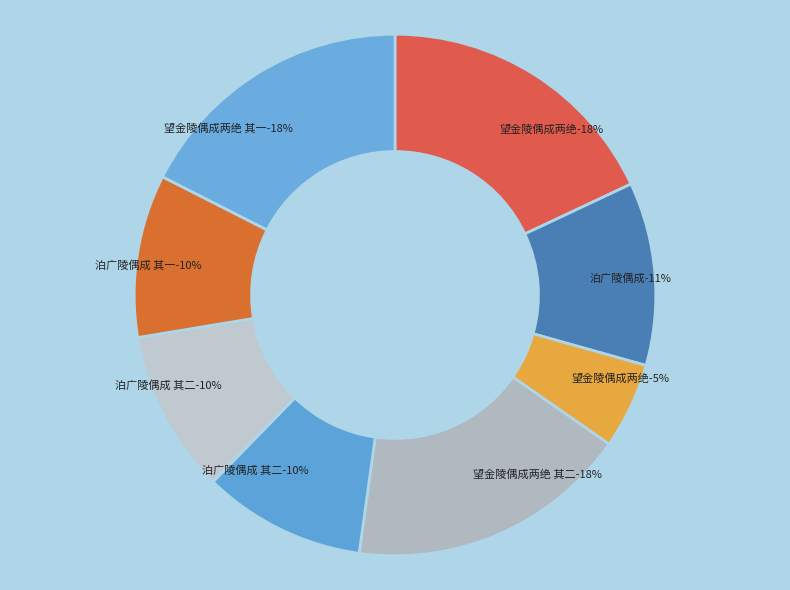

To the nearest percent, what percentage of the pie is 泊广陵偶成 其二?

10%